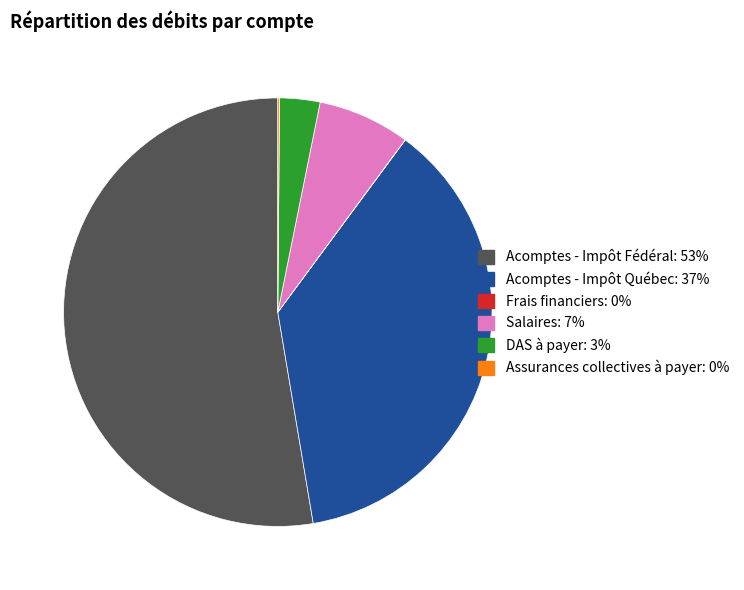

The DAS à payer slice represents 3% of the pie. True or false?

True